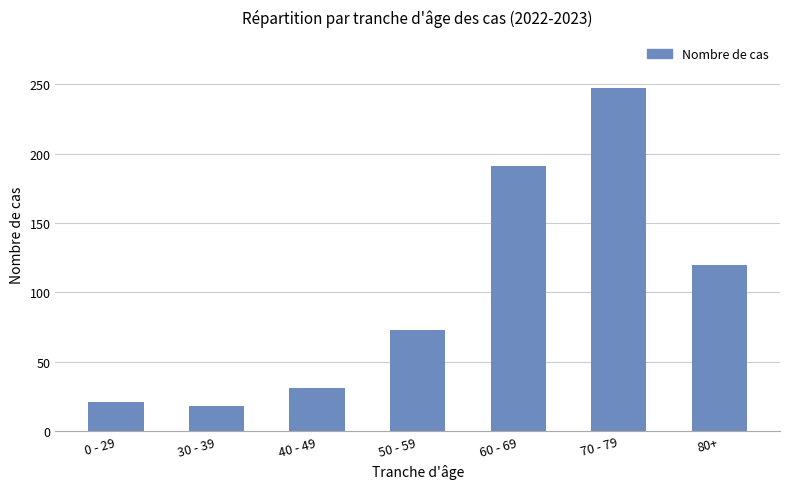

True or false: the data shows 327 at 70 - 79.

False